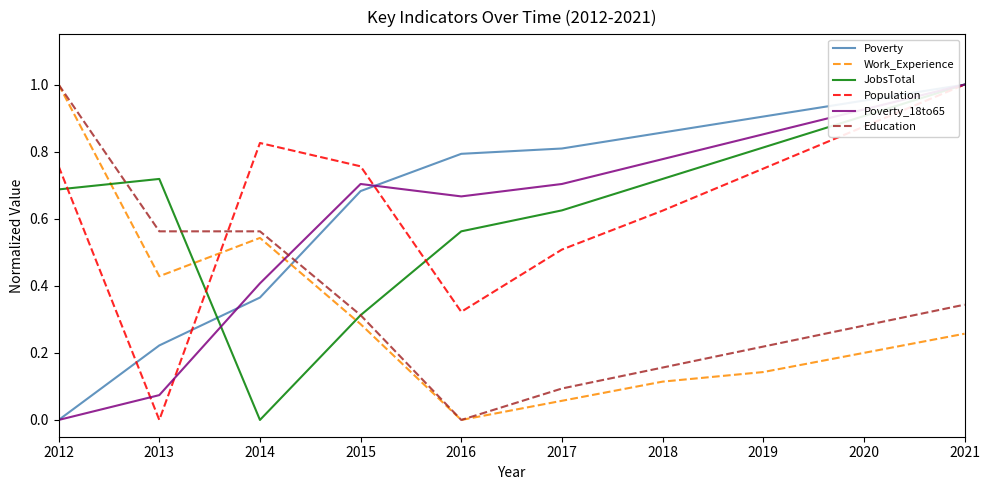

What is the sum of all Education values?

3.5